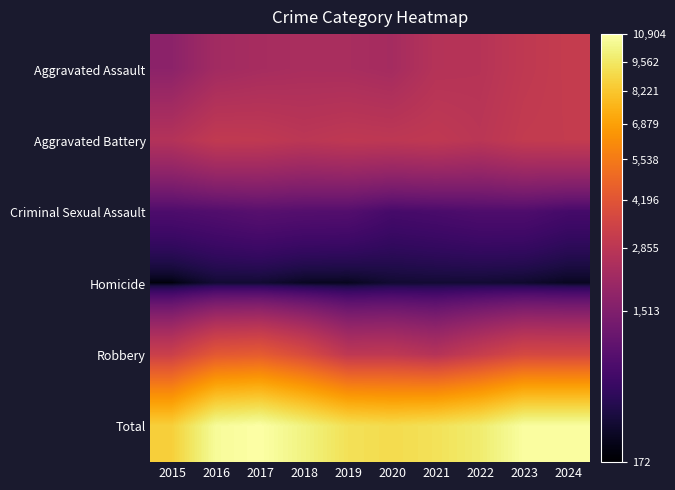

Reading left to right, what are all the values shown in this chart?

Aggravated Assault: 2015=1731	2016=2213	2017=2327	2018=2397	2019=2382	2020=2289	2021=2683	2022=2721	2023=2984	2024=3134
Aggravated Battery: 2015=2642	2016=3035	2017=3003	2018=2860	2019=2958	2020=2917	2021=2983	2022=2831	2023=3079	2024=3115
Criminal Sexual Assault: 2015=731	2016=785	2017=859	2018=817	2019=806	2020=651	2021=691	2022=745	2023=747	2024=638
Homicide: 2015=172	2016=260	2017=256	2018=210	2019=203	2020=255	2021=263	2022=262	2023=243	2024=206
Robbery: 2015=3325	2016=4326	2017=4459	2018=3834	2019=2944	2020=2967	2021=2690	2022=3199	2023=3716	2024=3683
Total: 2015=8601	2016=10619	2017=10904	2018=10118	2019=9293	2020=9079	2021=9310	2022=9758	2023=10769	2024=10776